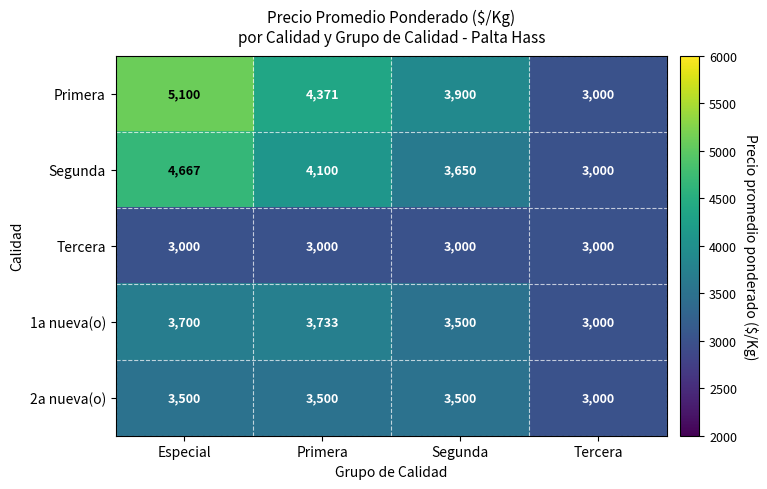

True or false: Primera has a value of 5100 at Especial.

True